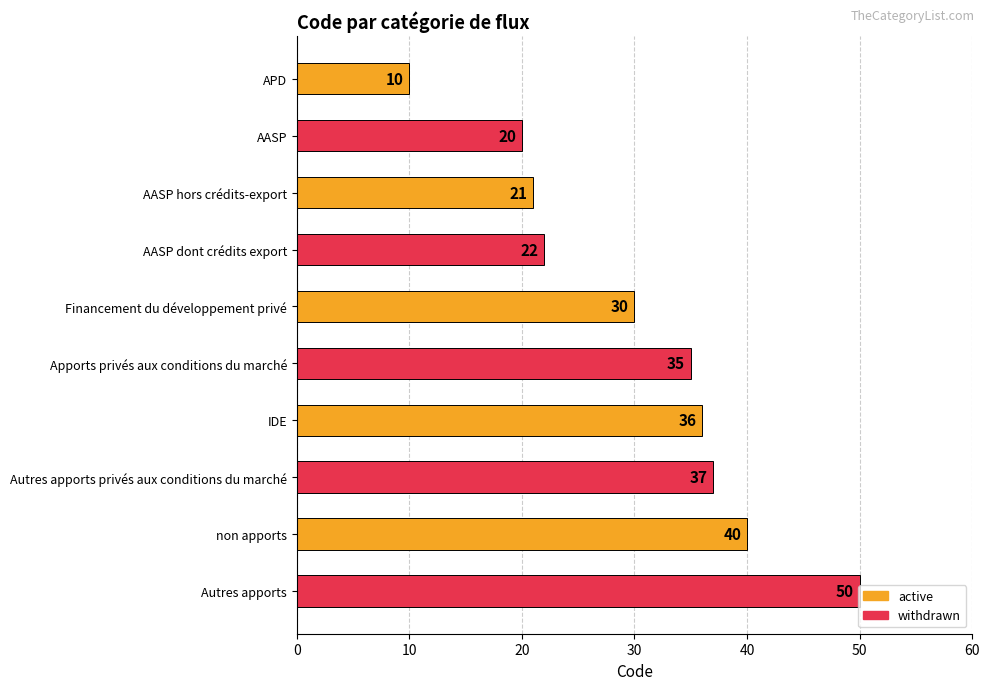

How many series are shown in this chart?

1